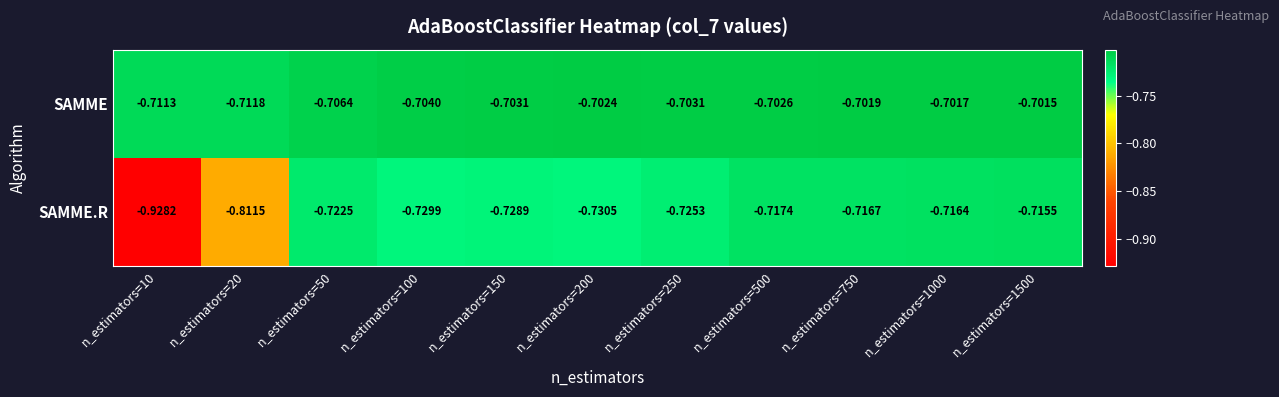

Which series has the largest range (max minus min)?

SAMME.R